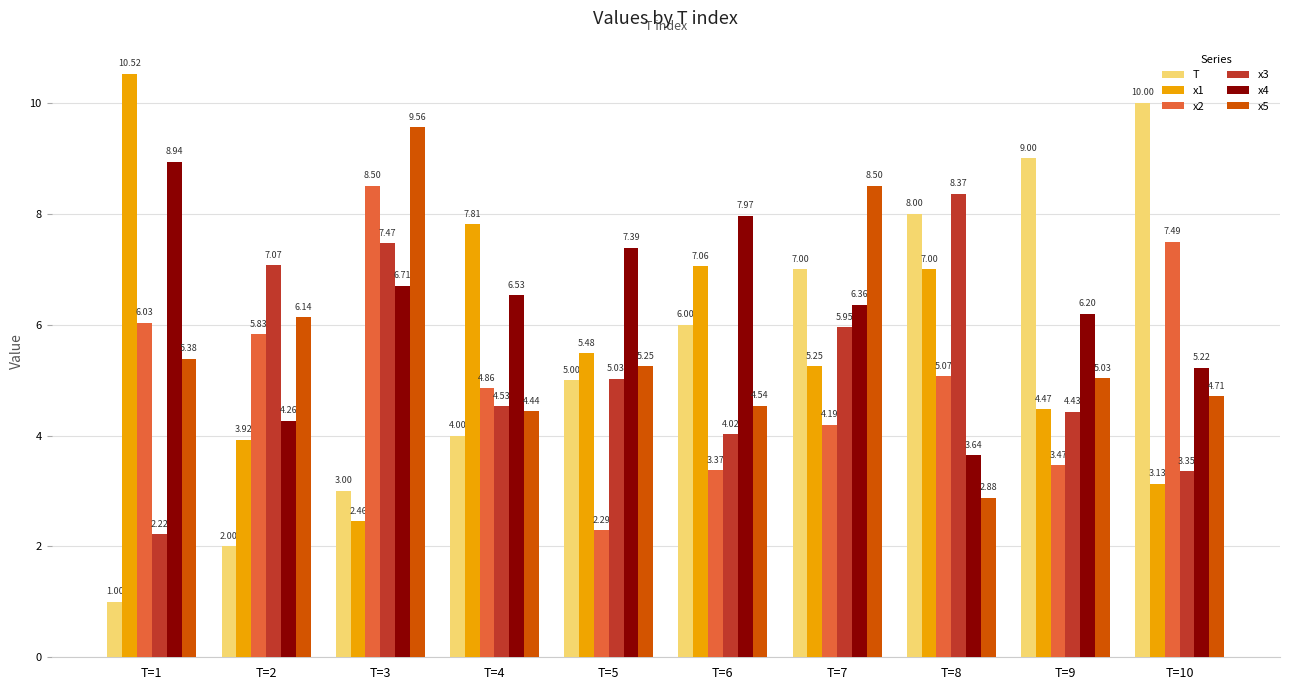

At which label is x4 closest to 6?

T=9